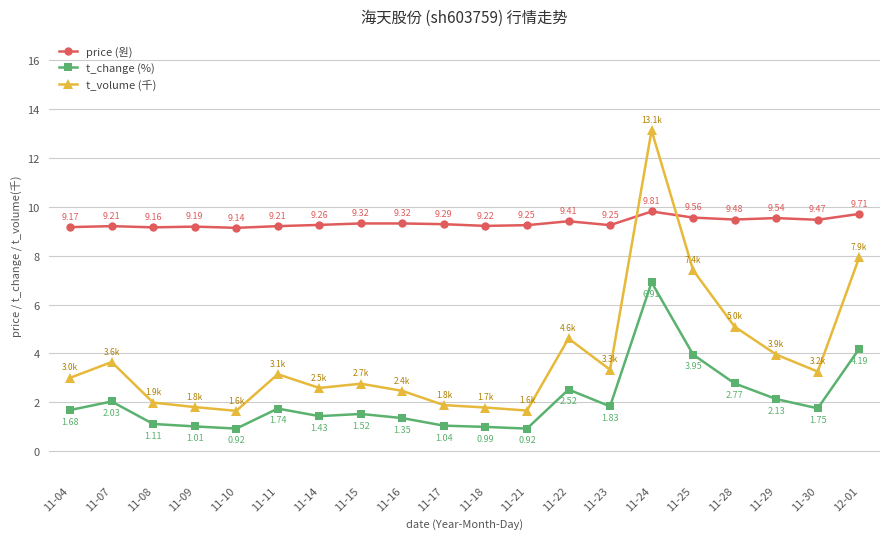

Between 11-09 and 12-01, which series saw the biggest shift?

t_volume (千)